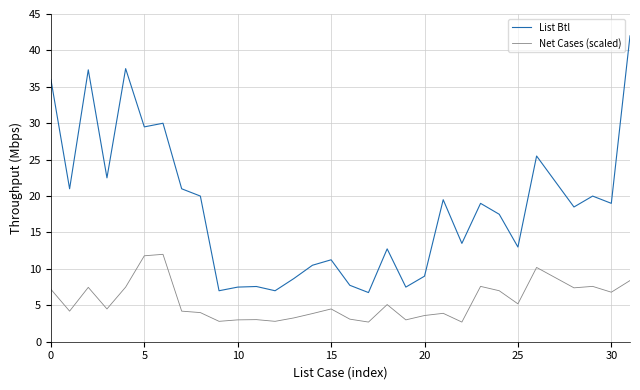

How many lines are shown in the chart?

2